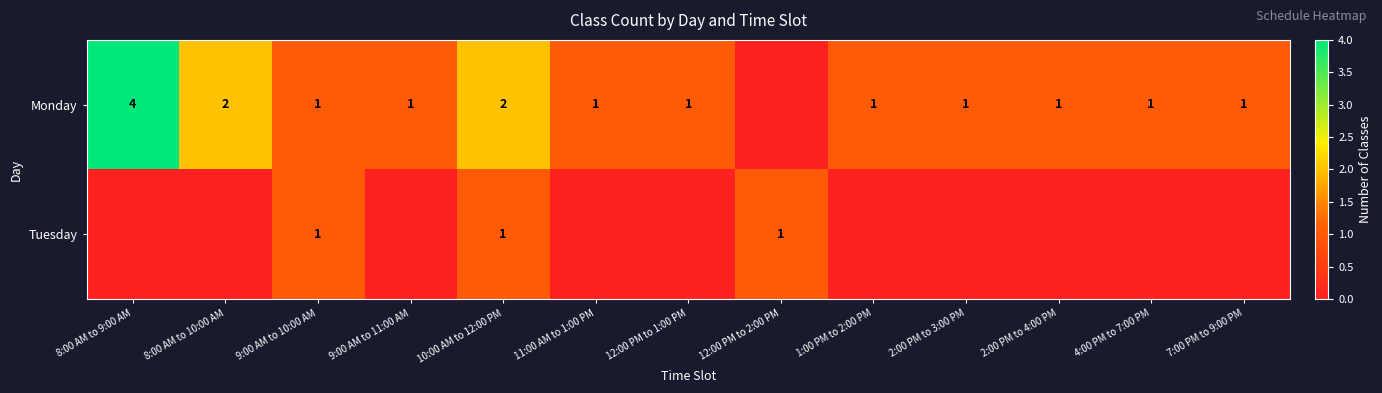

Is it true that Monday equals 1 at 11:00 AM to 1:00 PM?

True